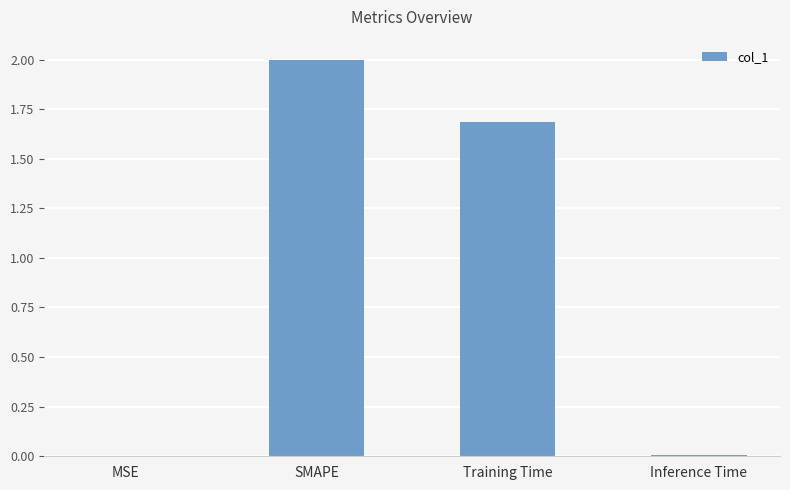

At which label does the data first exceed 1?

SMAPE